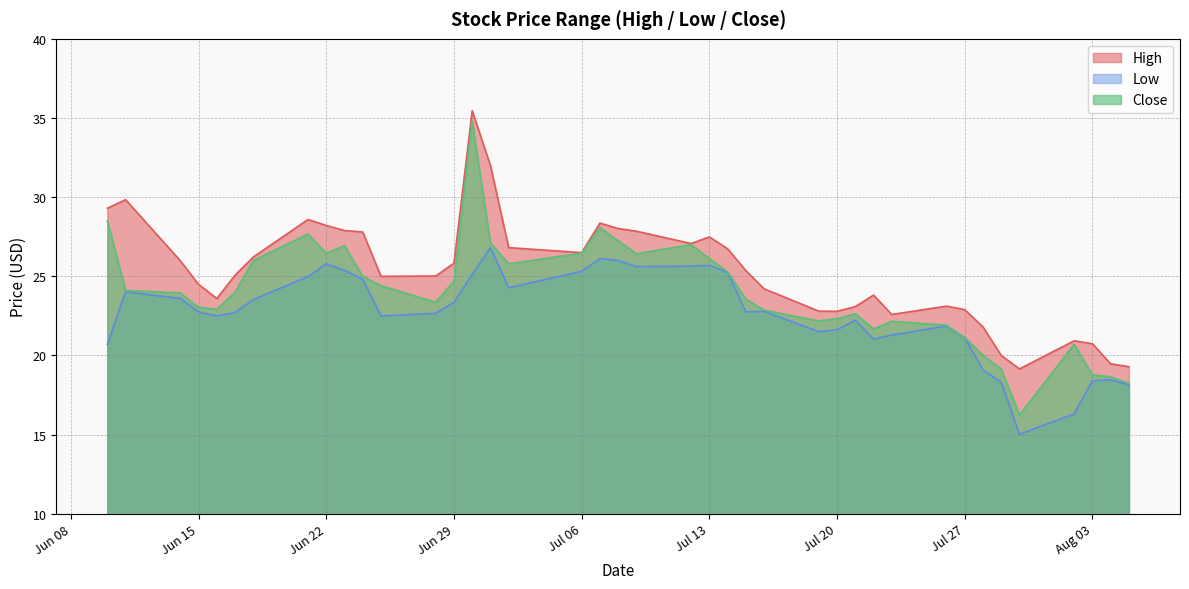

True or false: Low has a value of 18.5 at 2021-08-04.

True